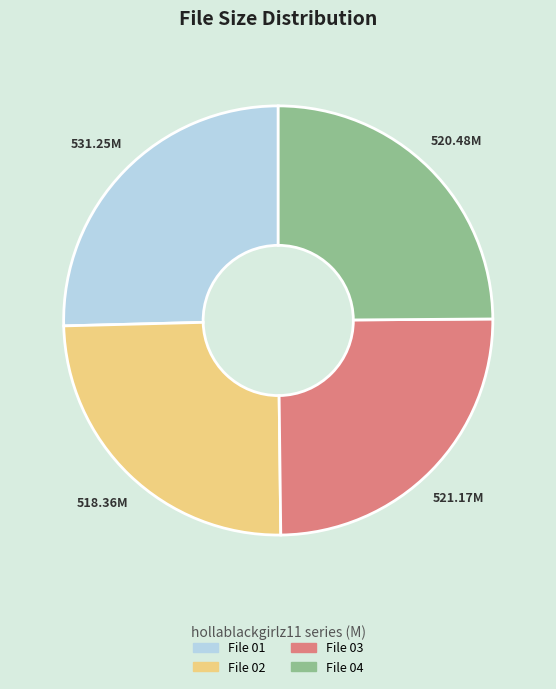

Is there any slice that represents more than half of the pie?

No